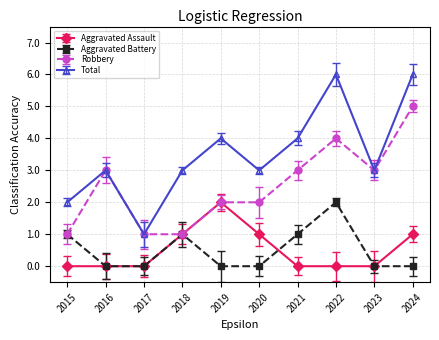

Which has a higher value, 2016 or 2017?

2016